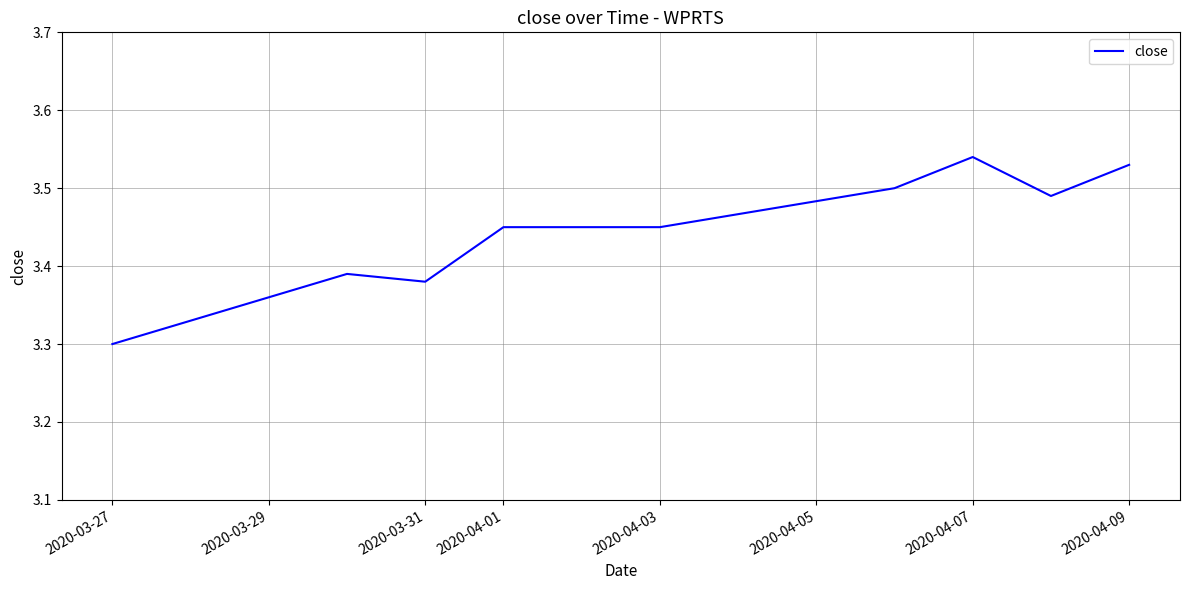

How many points are higher than both their immediate neighbors (excluding endpoints)?

2